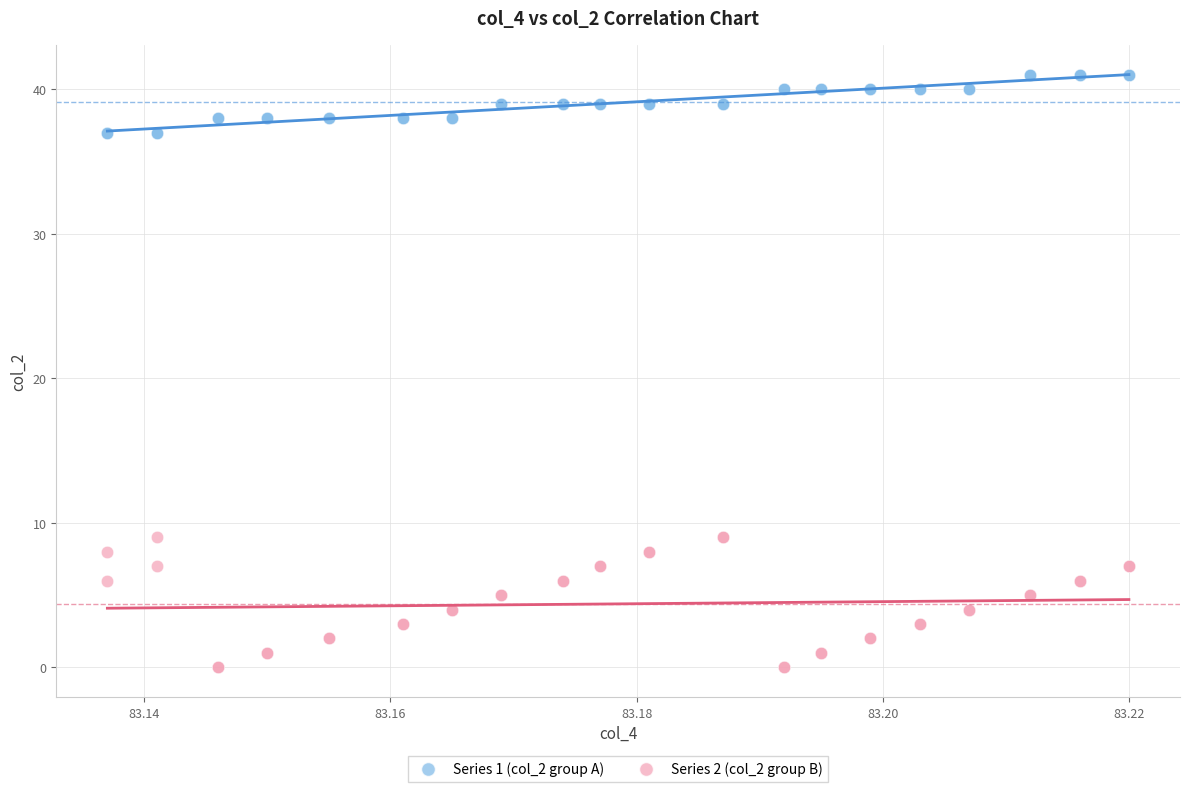

What are all the series names shown in the legend?

Series 1 (col_2 group A), Series 2 (col_2 group B)